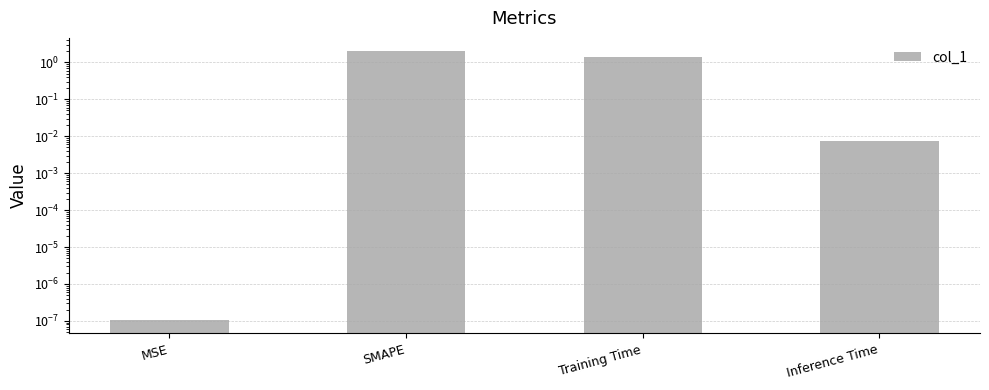

How many bars are there in total?

4